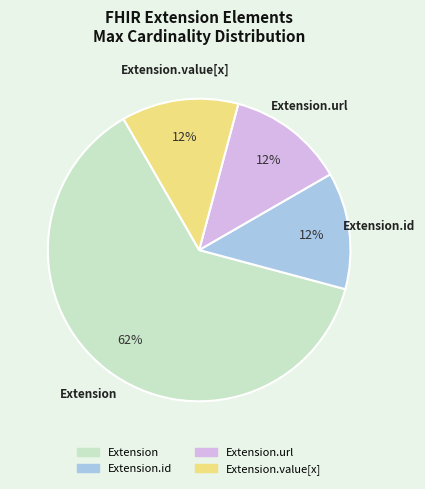

How many slices are in this pie chart?

4